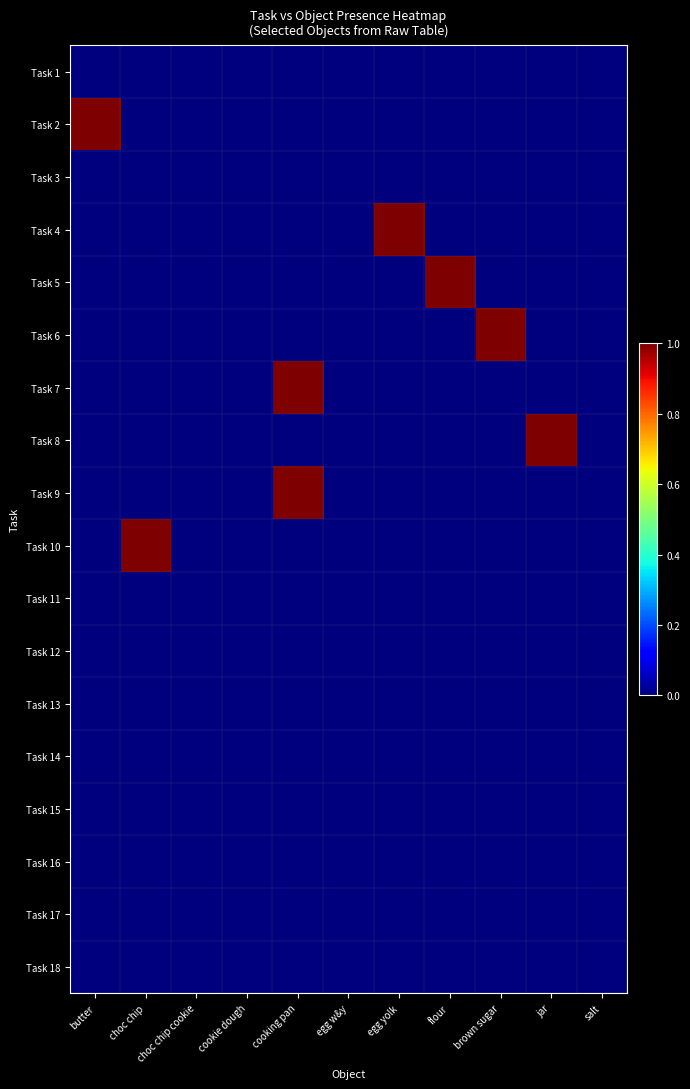

At which category is the sum across all series the highest?

cooking pan